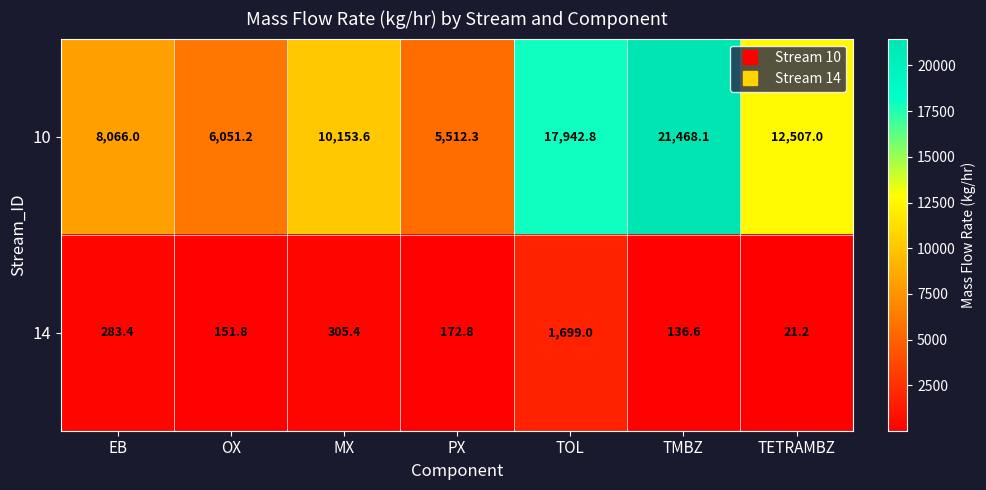

What is the sum of all 10 values?

81701.0